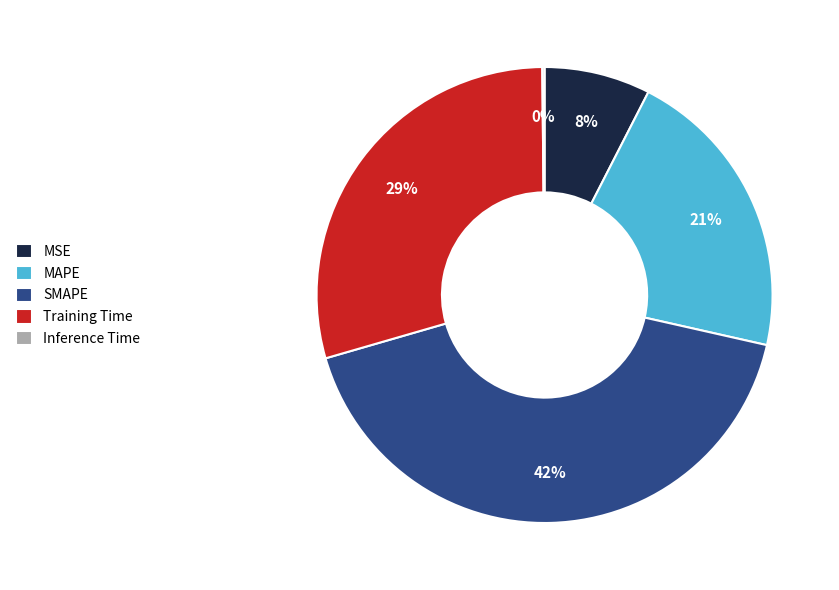

Does SMAPE represent more than half of the total?

No